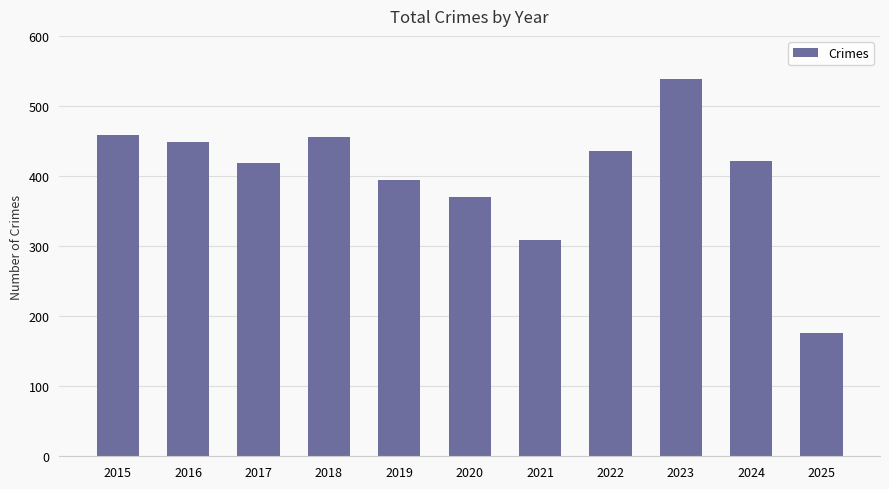

True or false: the data shows 635 at 2015.

False